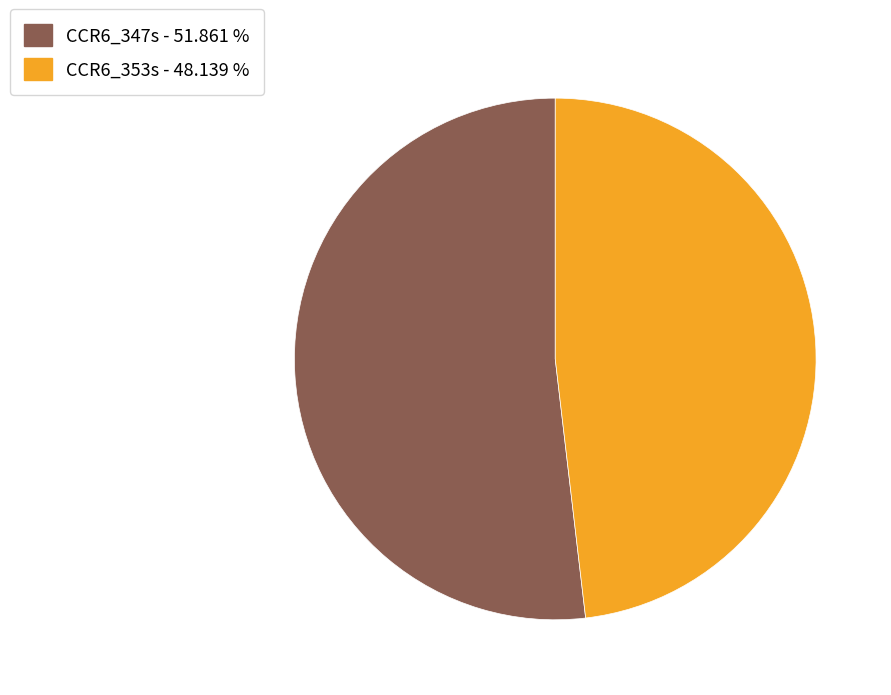

Which has a higher value, CCR6_347s or CCR6_353s?

CCR6_347s